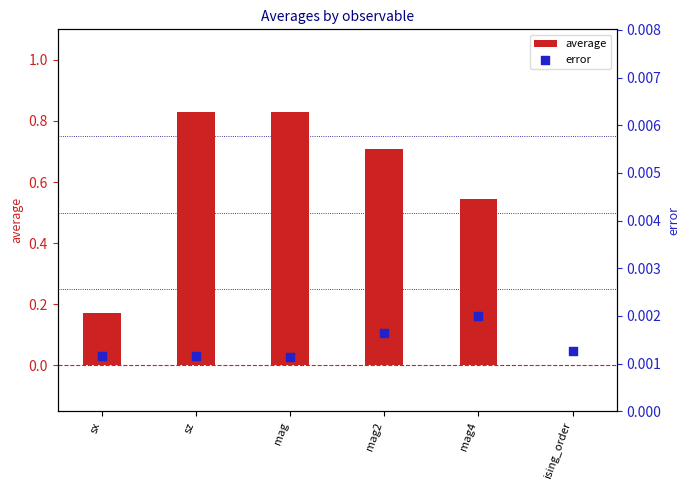

Which series contains the highest Y value?

average